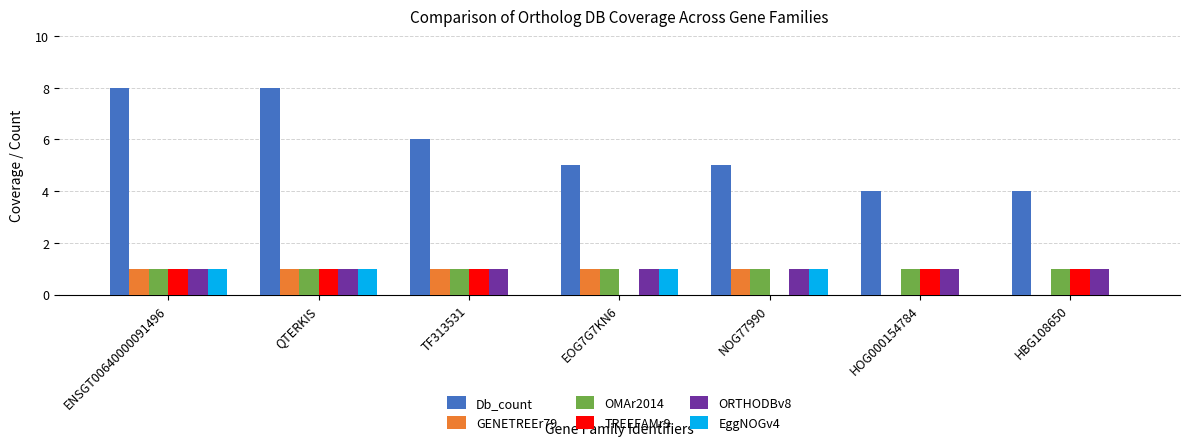

What is the sum of the Db_count values at NOG77990 and QTERKIS?

13